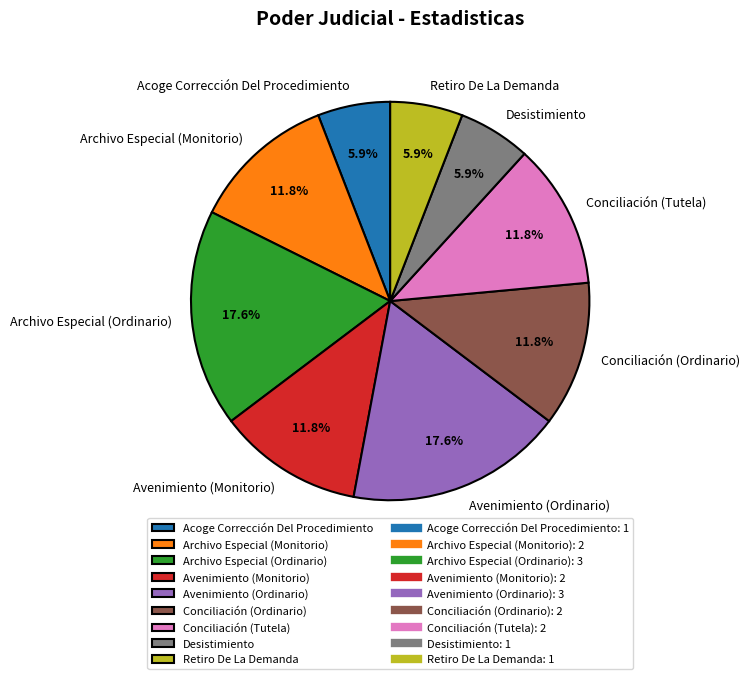

What percentage is the Avenimiento (Ordinario) slice, to the nearest percent?

18%